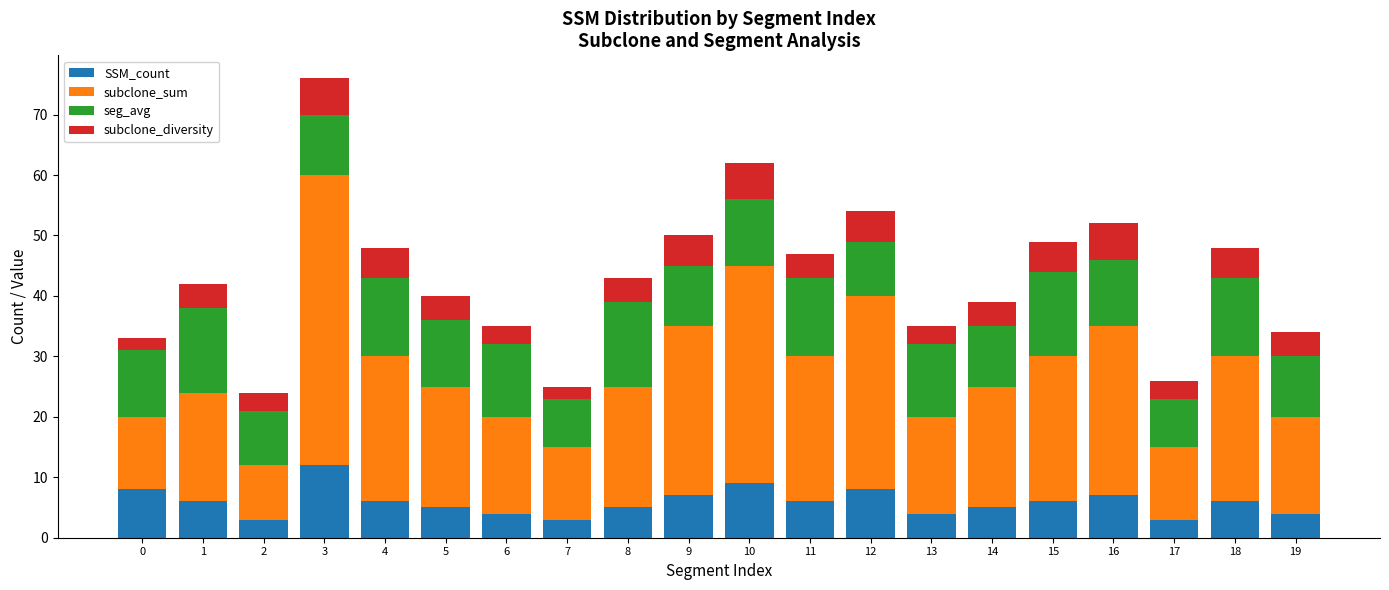

How many categories are shown in the chart?

20